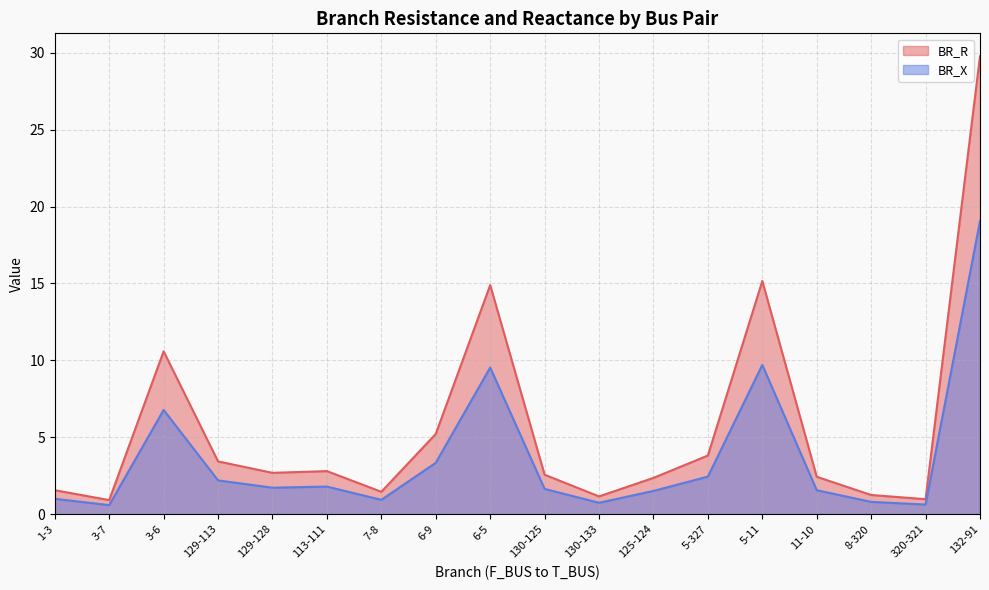

How many values in the BR_X series are below 1?

6